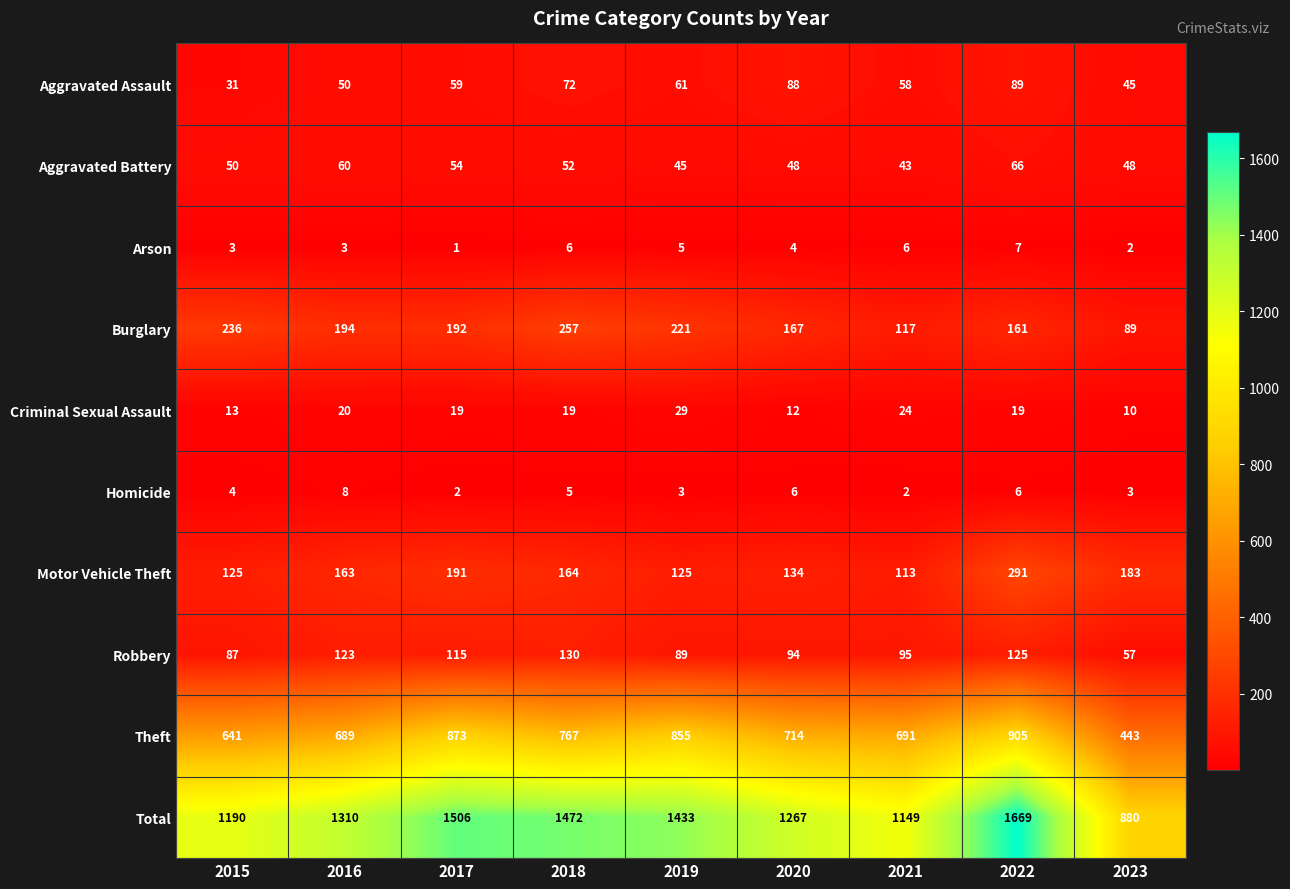

What is the total value across all series at 2019?

2866